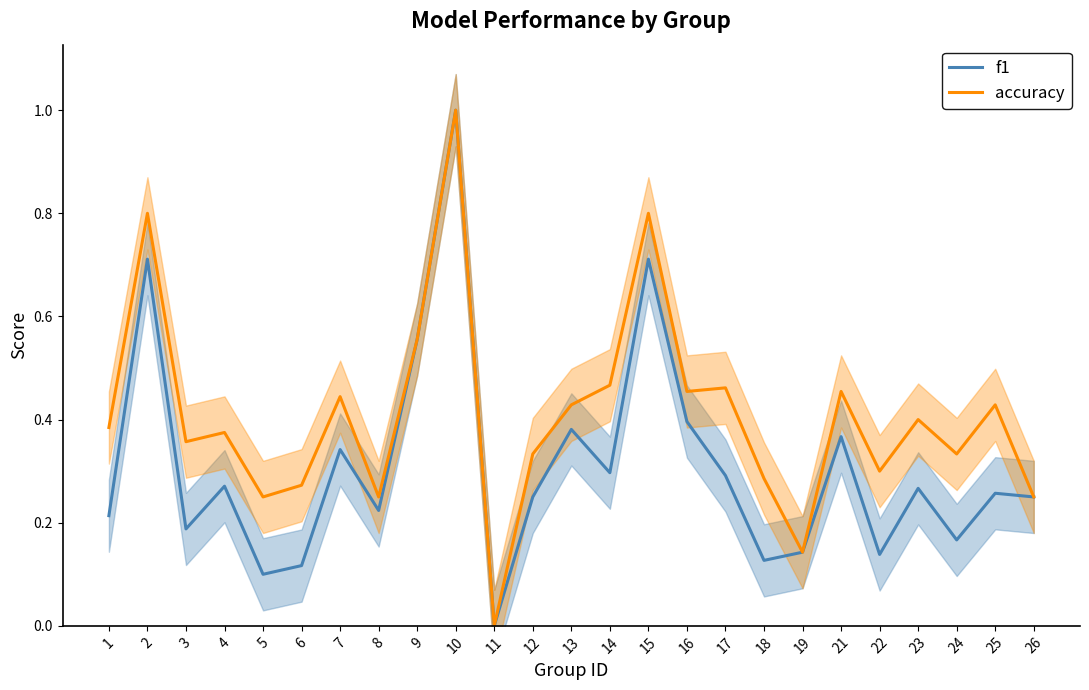

Is it true that f1 equals 0.2 at 7?

False